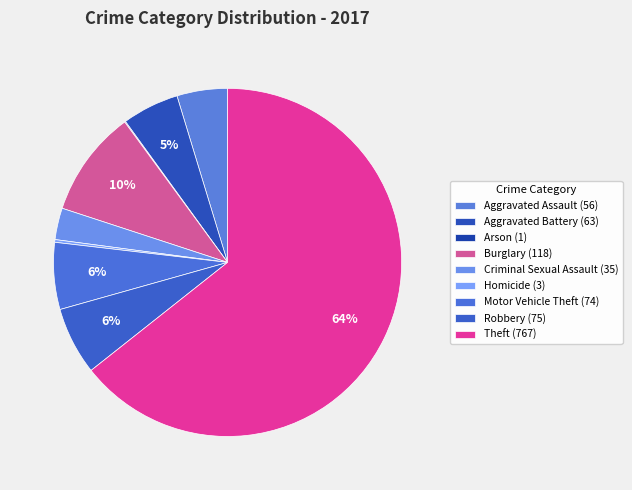

What percentage is the Criminal Sexual Assault slice, to the nearest percent?

3%